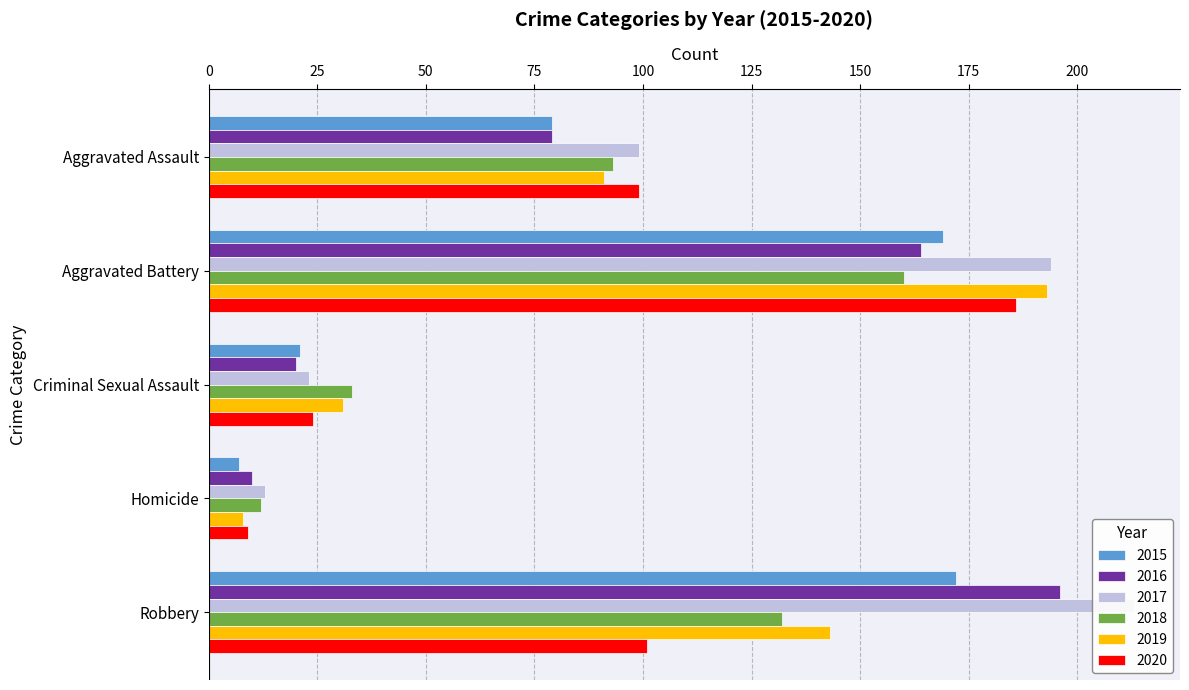

List the series in order of their peak value, lowest first.

2018, 2015, 2020, 2019, 2016, 2017